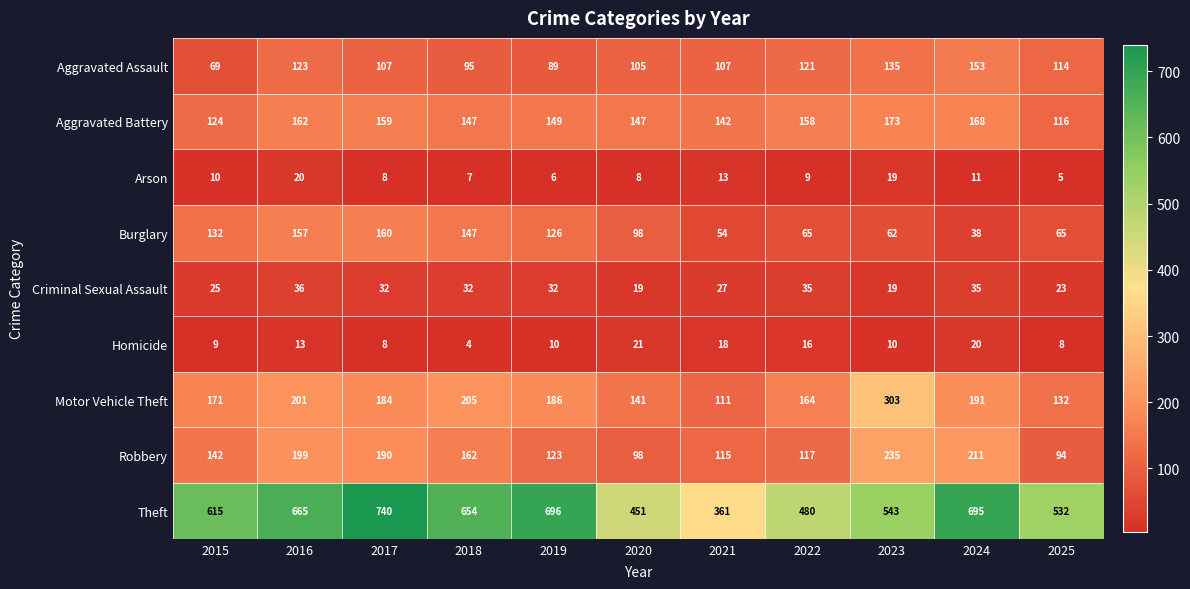

At which label is Robbery closest to 164?

2018